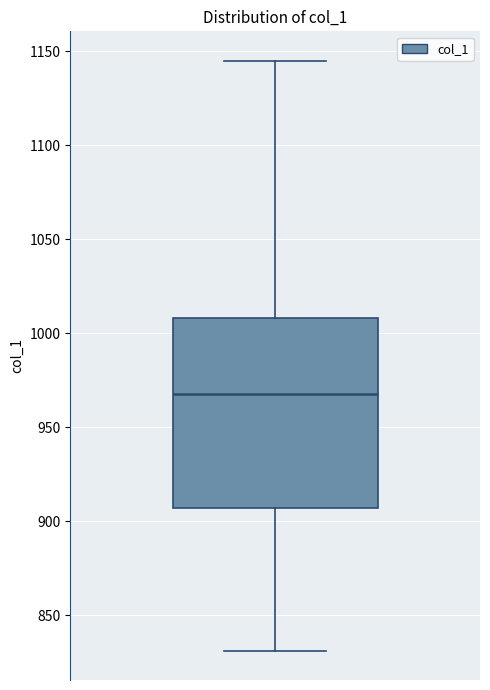

Transcribe this box plot: give where the median line is, the range the box spans, and where the two whiskers end, as read against the y-axis. The values are not printed on the chart, so give them approximately, as read against the axis.

median 970, box 905 to 1010, whiskers 830 to 1145